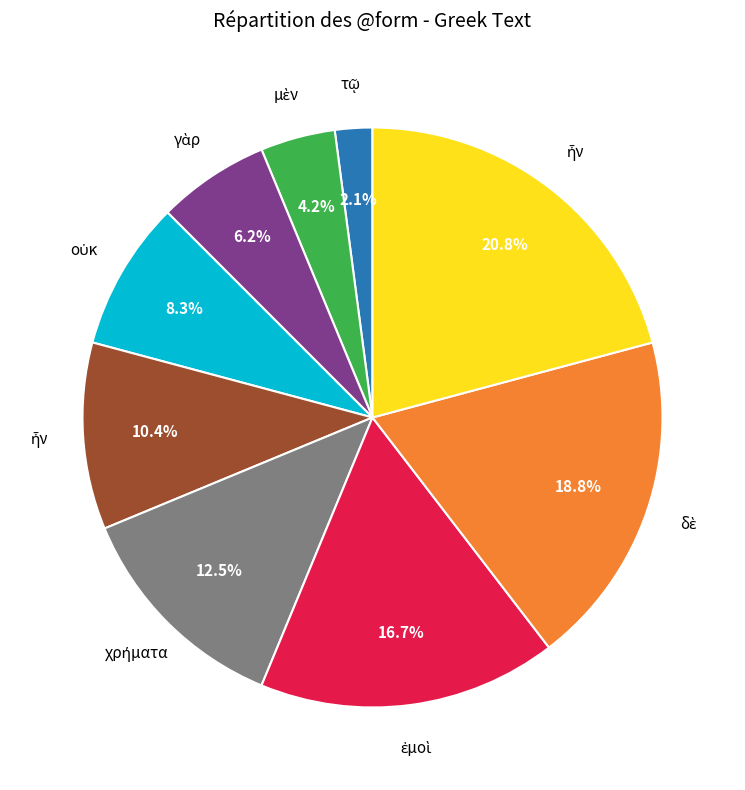

Count the number of slices in the pie.

9